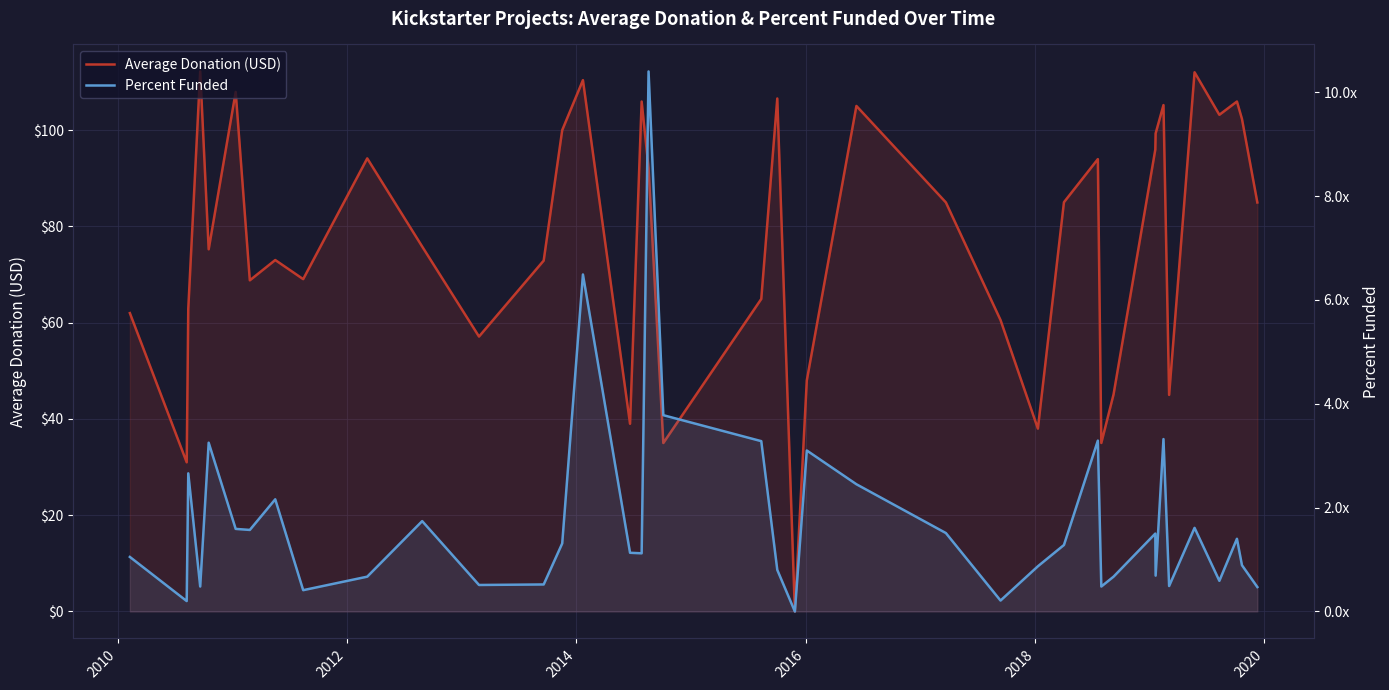

Is it true that Average Donation (USD) equals 20.4 at 22?

False